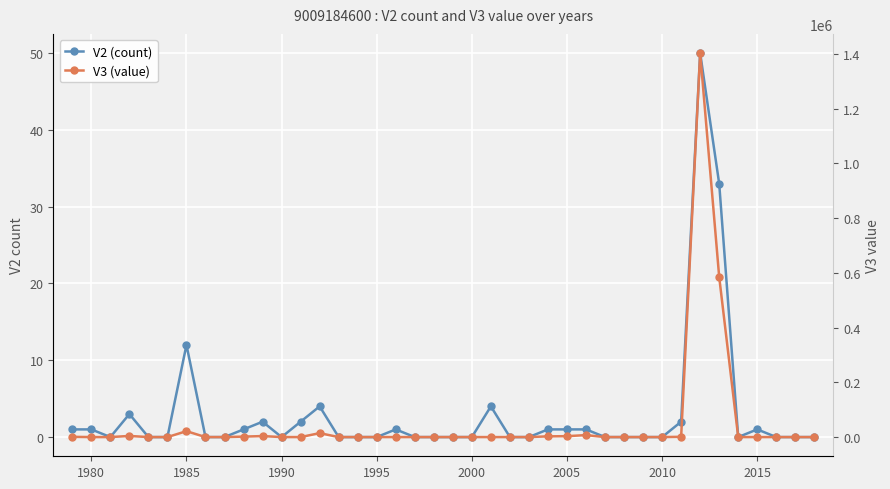

Reading left to right, extract all data points from this chart.

V2 (count): 1.0	1.0	0.0	3.0	0.0	0.0	12.0	0.0	0.0	1.0	2.0	0.0	2.0	4.0	0.0	0.0	0.0	1.0	0.0	0.0	0.0	0.0	4.0	0.0	0.0	1.0	1.0	1.0	0.0	0.0	0.0	0.0	2.0	50.0	33.0	0.0	1.0	0.0	0.0	0.0
V3 (value): 848.7	0.0	0.0	4167.9	0.0	0.0	21632.5	0.0	0.0	1680.6	3695.1	0.0	0.0	14428.1	0.0	0.0	0.0	0.0	0.0	0.0	0.0	0.0	0.0	0.0	0.0	2639.7	3331.5	7213.8	0.0	0.0	0.0	0.0	996.4	1403570.8	585371.7	0.0	0.0	0.0	0.0	0.0